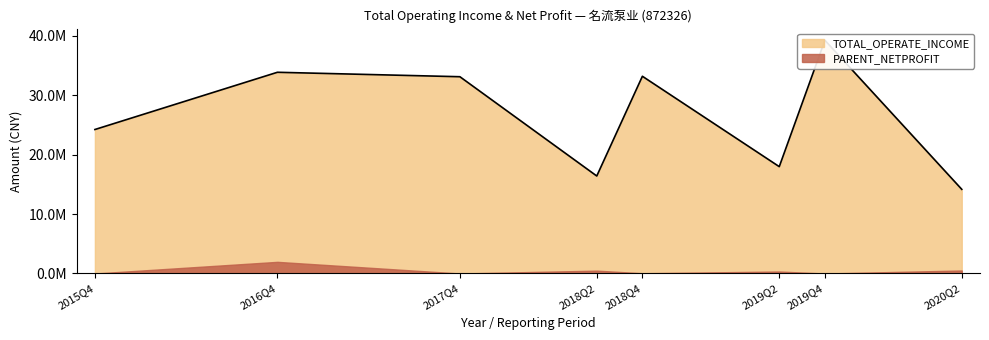

At which label is the value closest to 26717709?

2015Q4